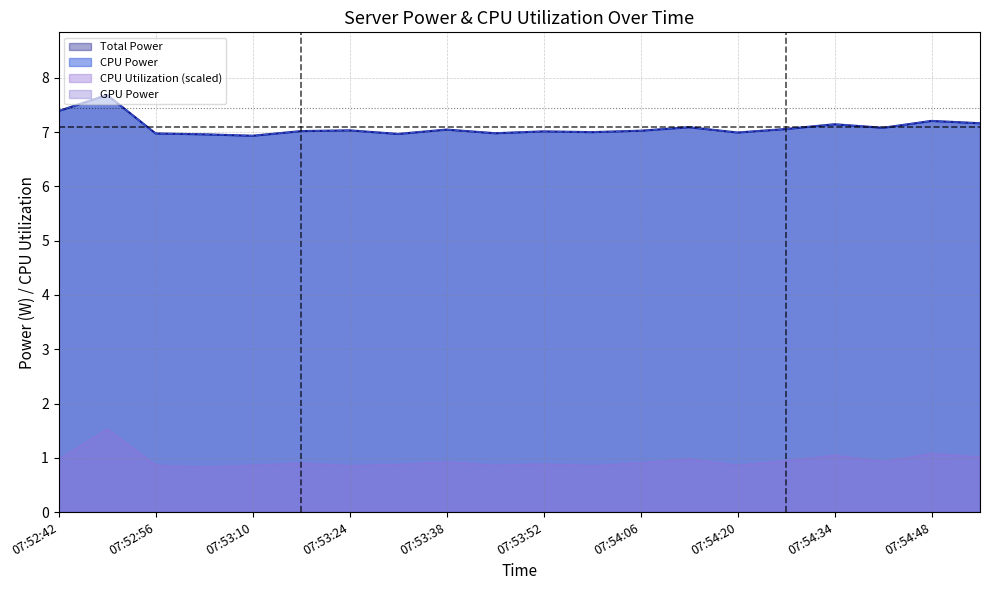

What is the total value across all series at 07:54:48?

15.5